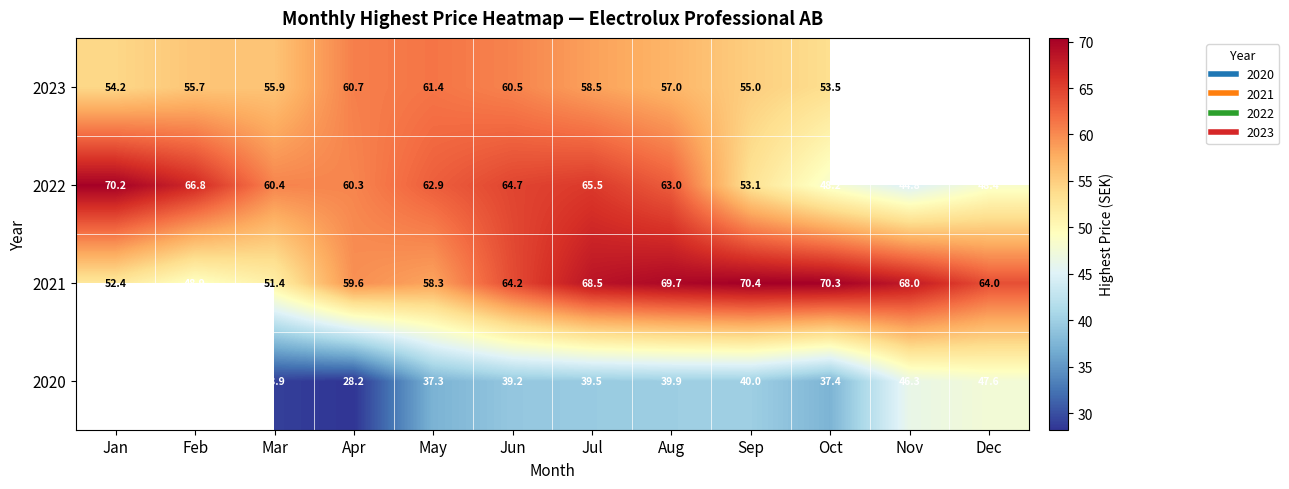

How many series are shown in this chart?

4